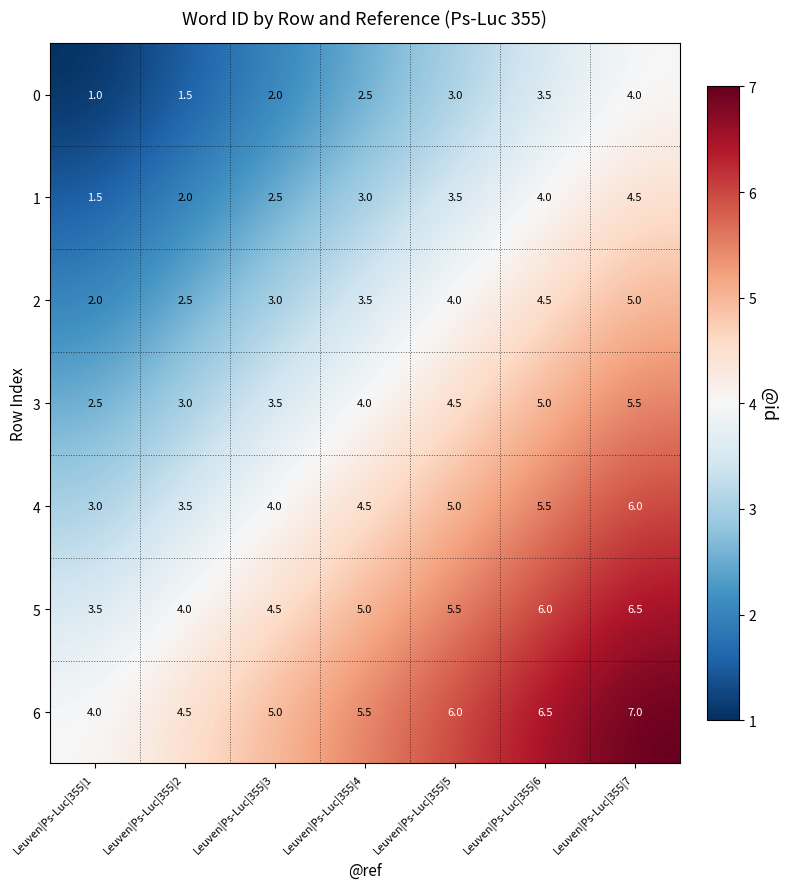

What is the sum of the 5 values at Leuven|Ps-Luc|355|4 and Leuven|Ps-Luc|355|6?

11.0